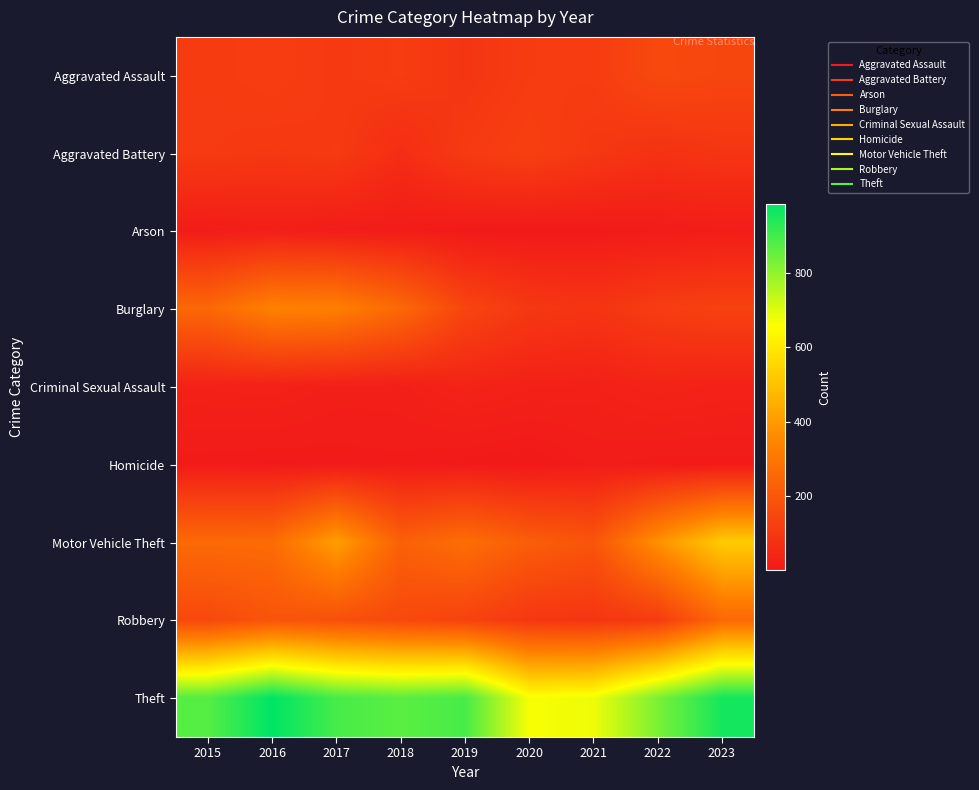

Reading right to left, list all the values displayed in this chart.

Aggravated Assault: 2023=145	2022=154	2021=115	2020=113	2019=92	2018=115	2017=105	2016=118	2015=110
Aggravated Battery: 2023=92	2022=81	2021=100	2020=125	2019=108	2018=67	2017=108	2016=102	2015=108
Arson: 2023=15	2022=11	2021=6	2020=4	2019=5	2018=12	2017=14	2016=20	2015=13
Burglary: 2023=130	2022=116	2021=90	2020=100	2019=143	2018=257	2017=329	2016=333	2015=254
Criminal Sexual Assault: 2023=31	2022=36	2021=26	2020=28	2019=35	2018=21	2017=21	2016=30	2015=28
Homicide: 2023=9	2022=9	2021=13	2020=2	2019=5	2018=10	2017=8	2016=7	2015=9
Motor Vehicle Theft: 2023=524	2022=376	2021=193	2020=221	2019=273	2018=231	2017=411	2016=265	2015=261
Robbery: 2023=259	2022=111	2021=91	2020=97	2019=135	2018=155	2017=178	2016=194	2015=154
Theft: 2023=958	2022=827	2021=678	2020=666	2019=891	2018=868	2017=892	2016=984	2015=874